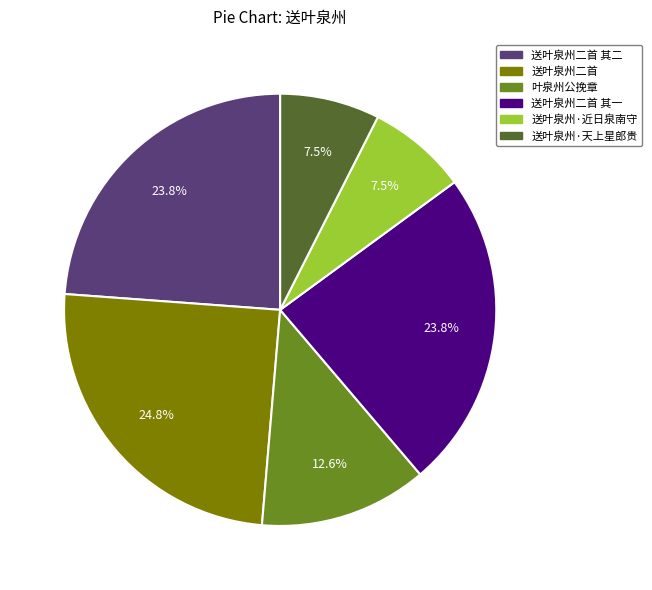

Does any single category account for the majority?

No